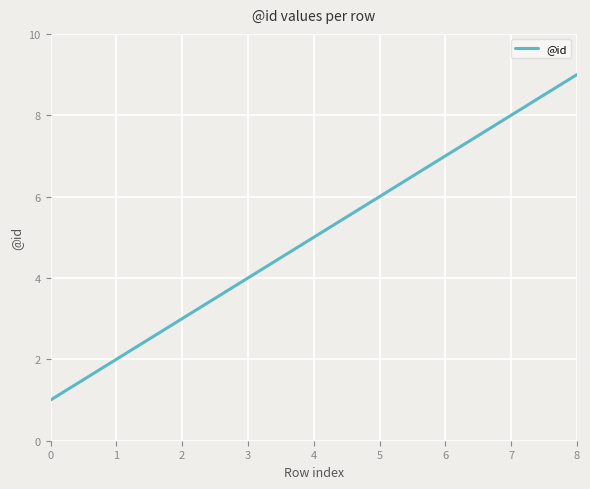

True or false: the data has more than 2 interior local peaks.

False